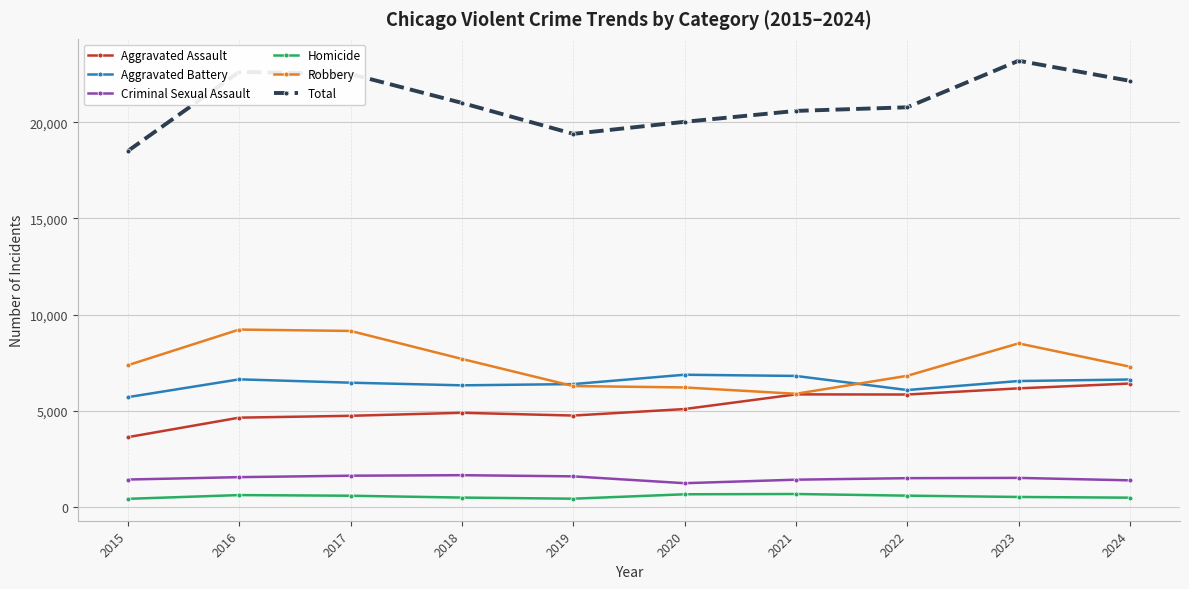

True or false: Aggravated Assault and Total cross at least once.

False